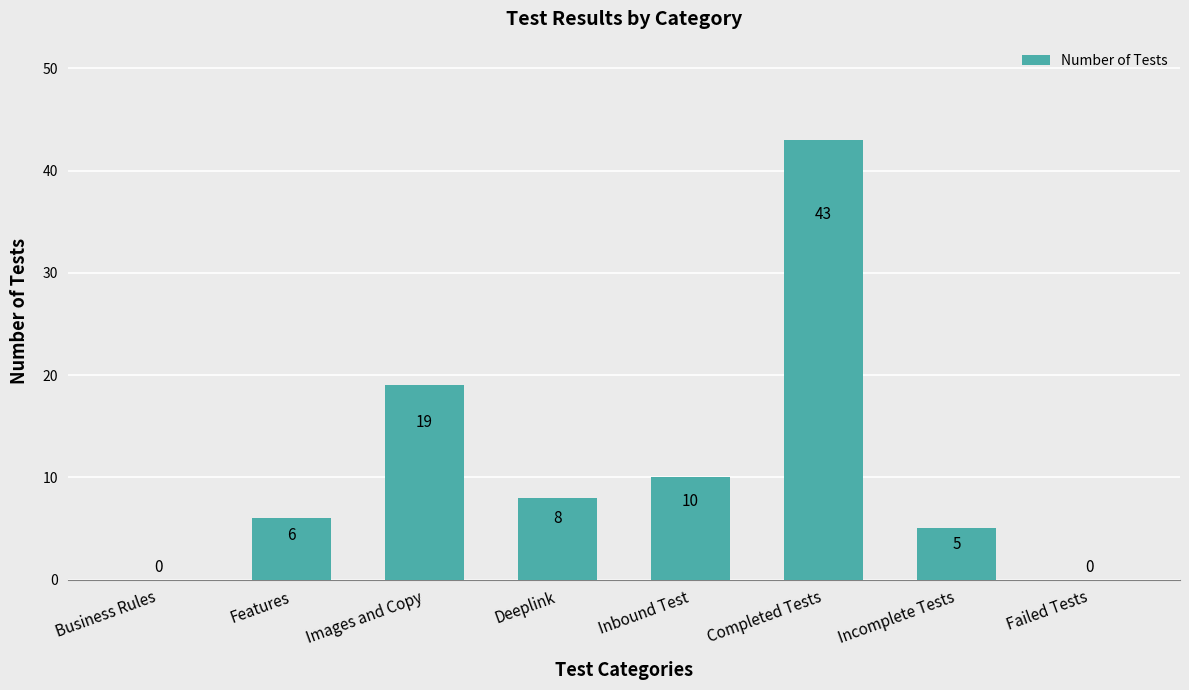

Which has a higher value, Inbound Test or Completed Tests?

Completed Tests